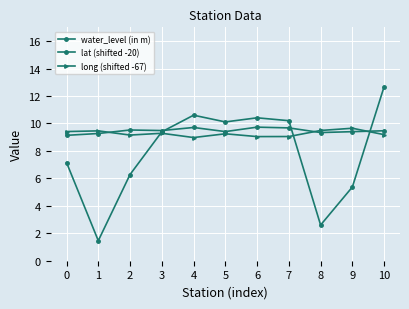

How many lines are shown in the chart?

3